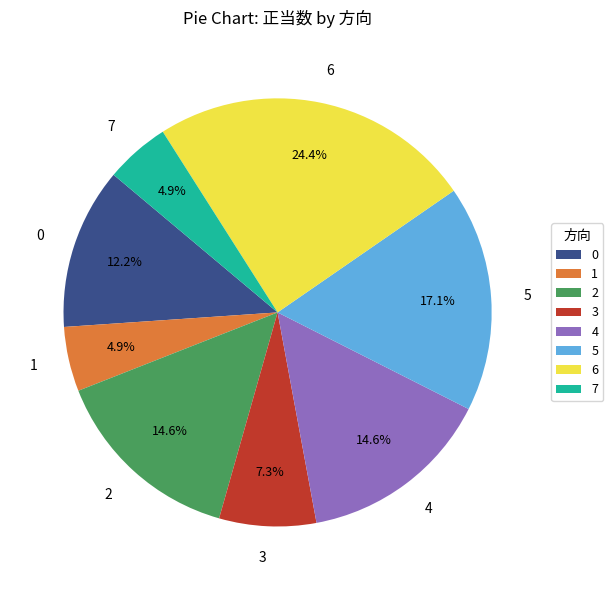

Count the number of slices in the pie.

8